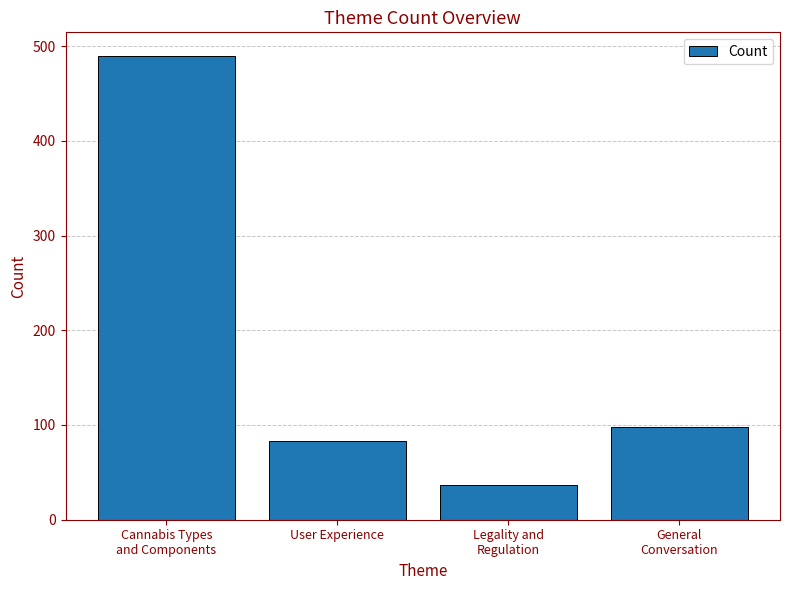

List the labels in order of value, largest first.

Cannabis Types
and Components, General
Conversation, User Experience, Legality and
Regulation